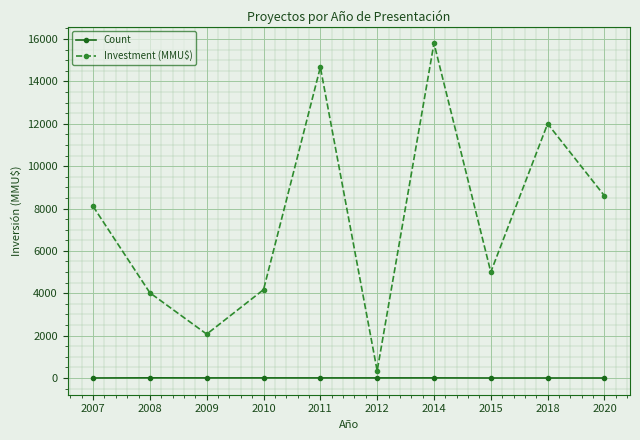

What is the lowest value of the Investment (MMU$) series?

340